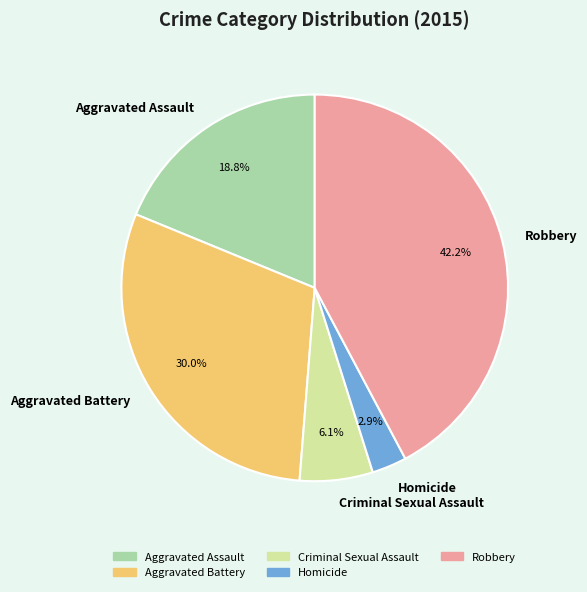

Which category has the smallest portion of the pie?

Homicide